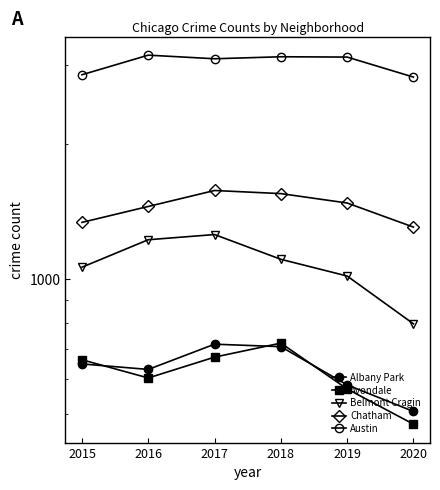

Between 2016 and 2019, which is larger?

2016